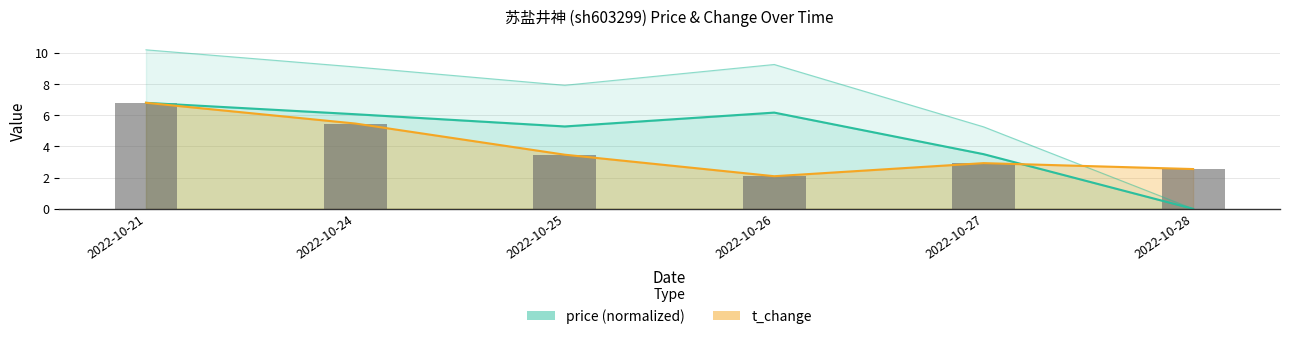

Reading right to left, transcribe all the data shown in this chart.

price: 0.0	3.5	6.2	5.3	6.1	6.8
t_change: 2.5	2.9	2.1	3.5	5.5	6.8